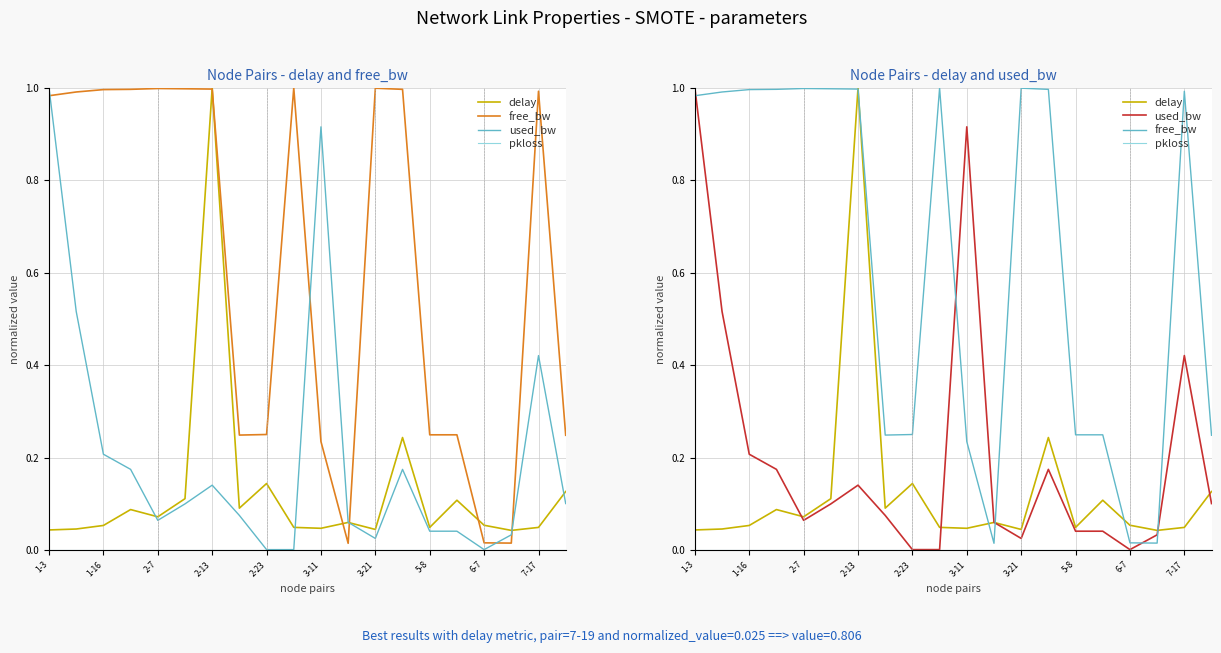

Between 1-3 and 2-13, which is larger?

2-13